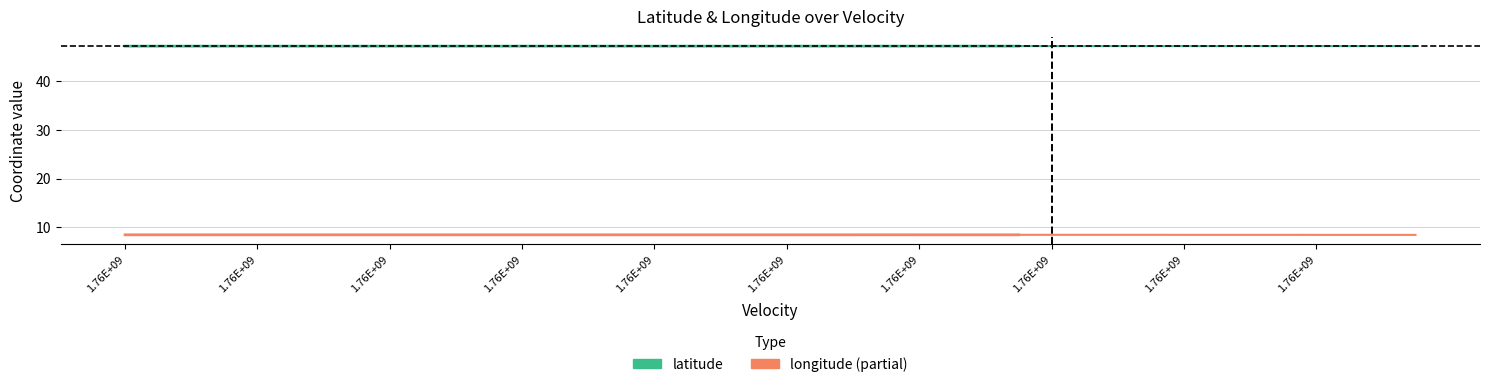

Which series changed the most between 21 and 24?

latitude